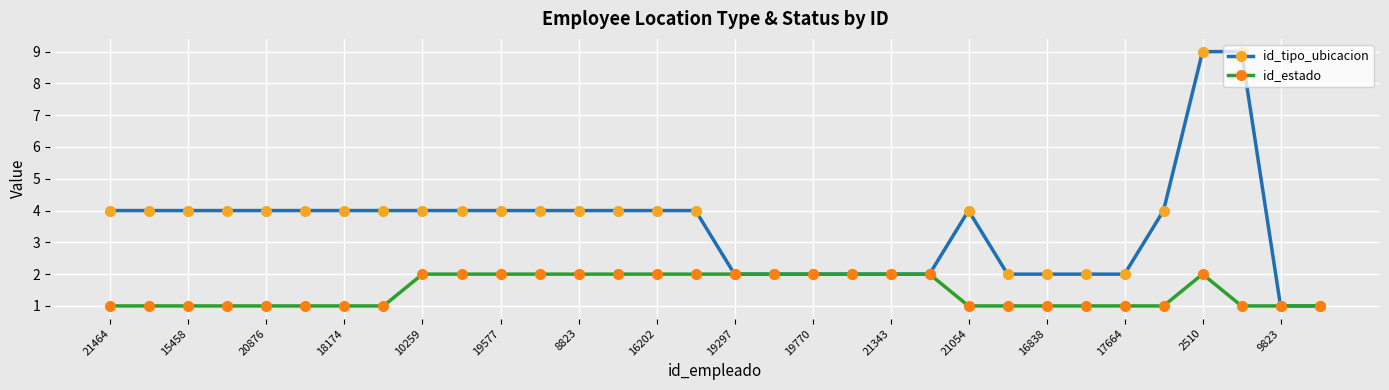

What is the value of the id_tipo_ubicacion point at the 5th from the left?

4